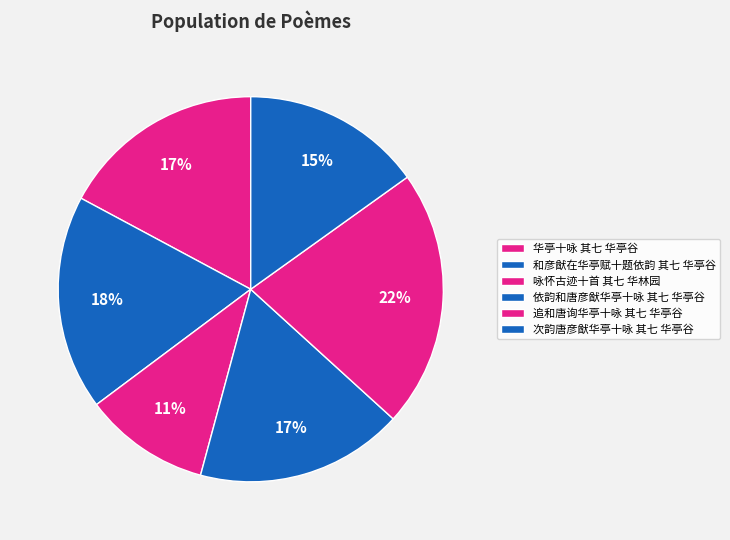

To the nearest percent, what is the difference between the largest and smallest slice percentages?

11%